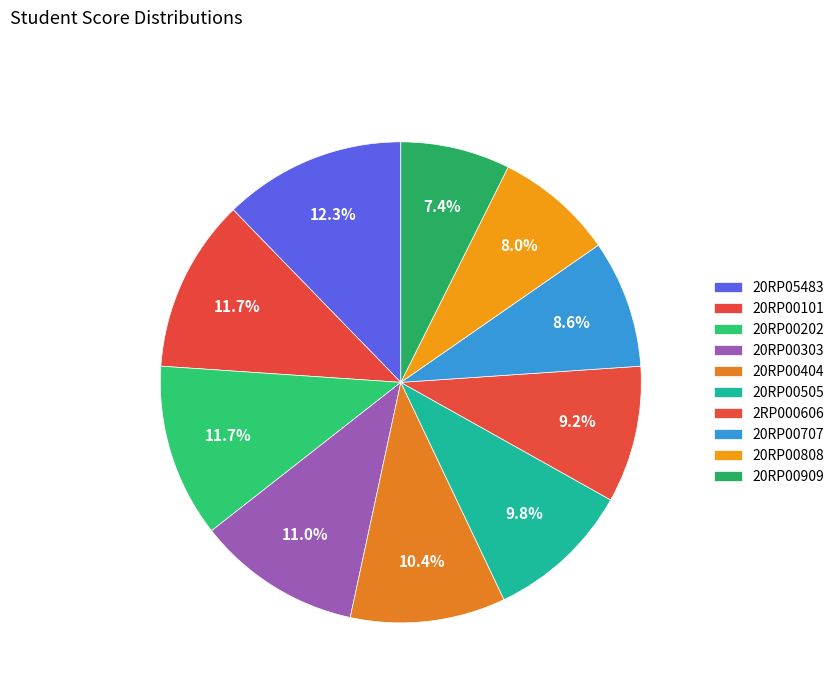

Which category has the biggest portion of the pie?

20RP05483